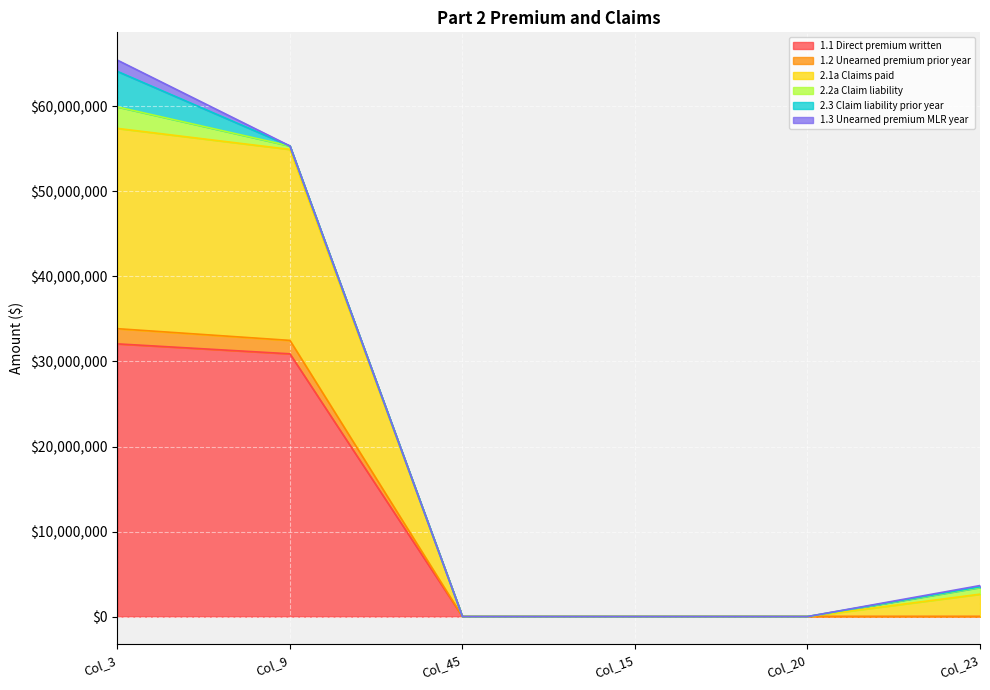

The value of 1.1 Direct premium written at Col_3 is 32072316.4. True or false?

True